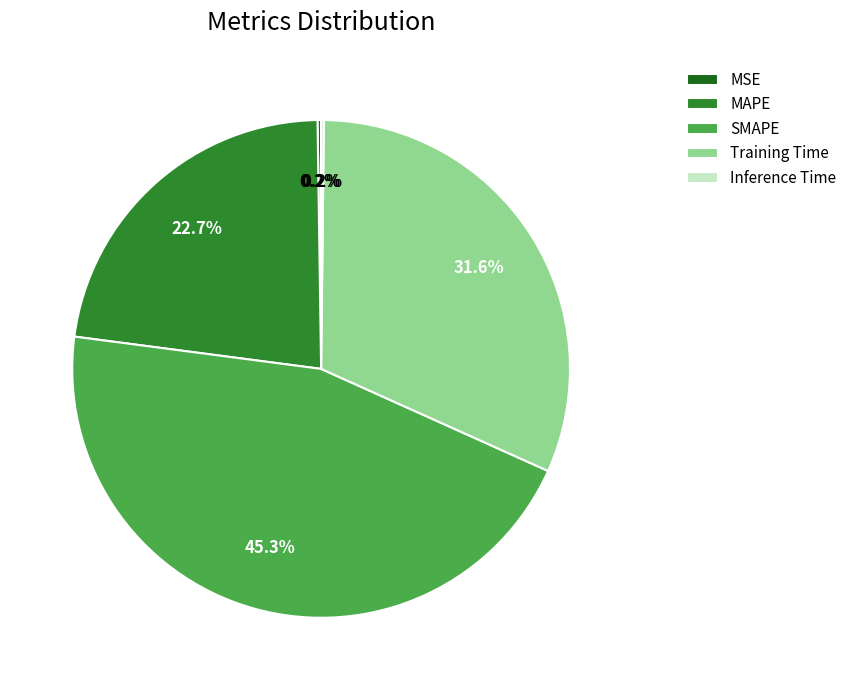

What is the total percentage of Training Time and SMAPE?

76.9%